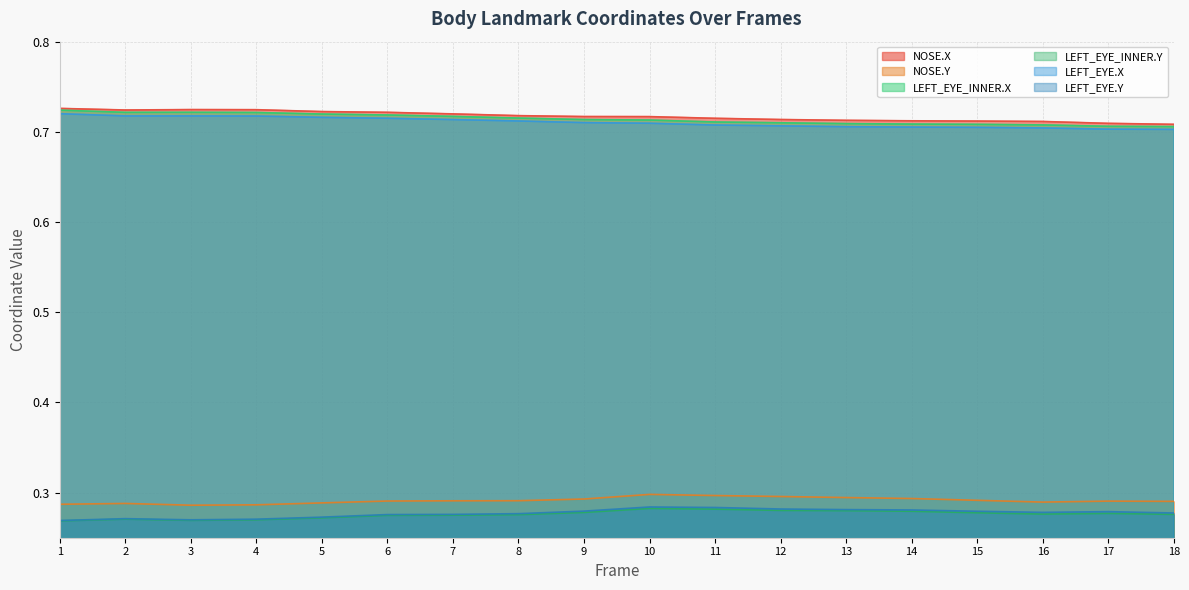

How many lines are shown in the chart?

6